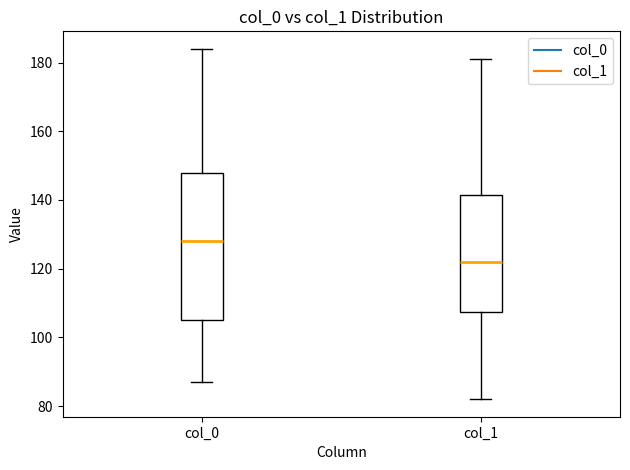

Which box's median line is the lowest?

col_1